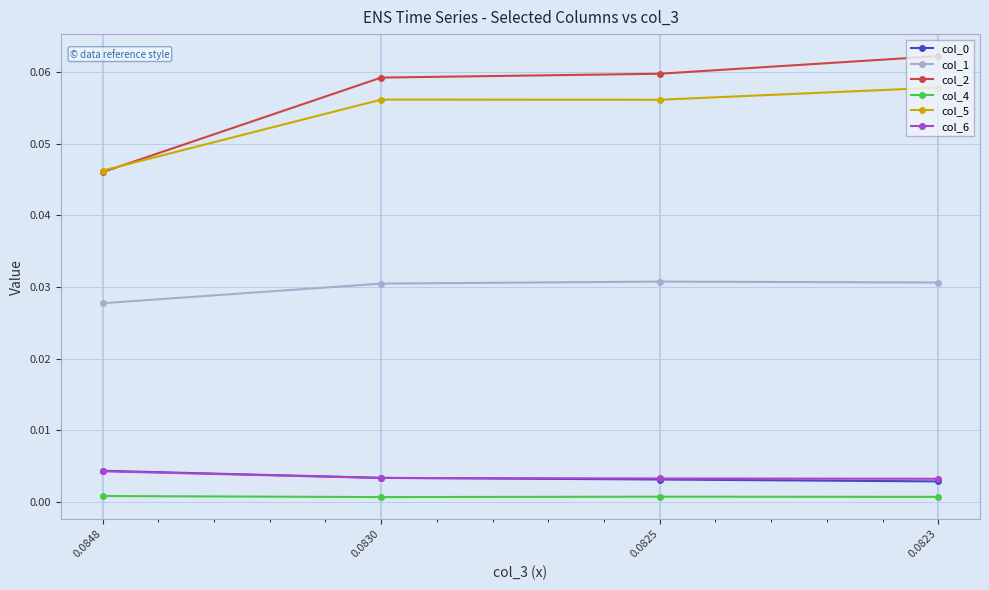

Is the value of col_1 at 0.0825 greater than the value of col_4 at 0.0823?

Yes